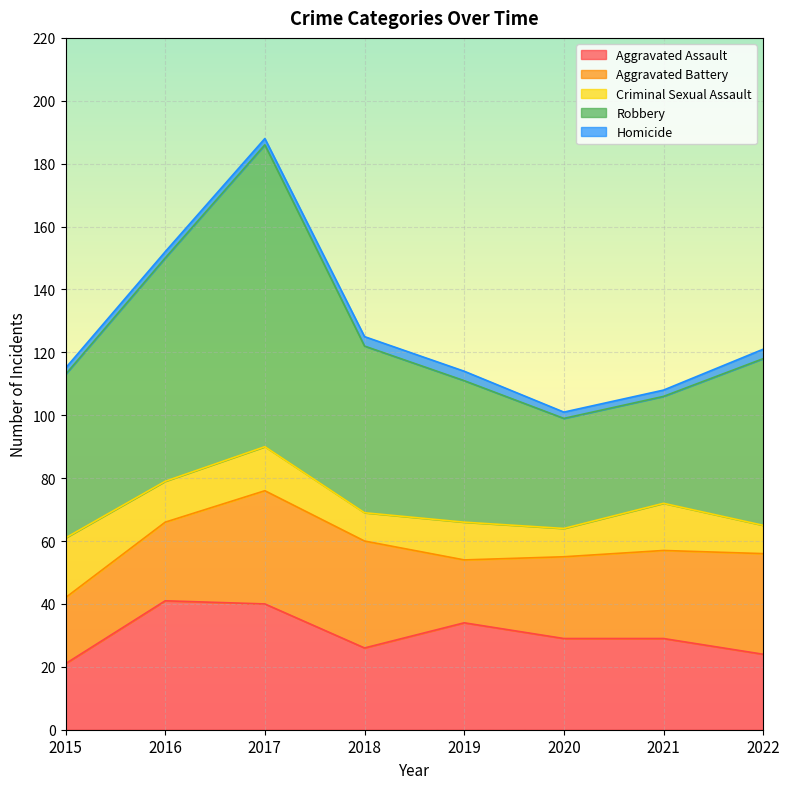

List the labels in order of Aggravated Battery value, largest first.

2017, 2018, 2022, 2021, 2020, 2016, 2015, 2019